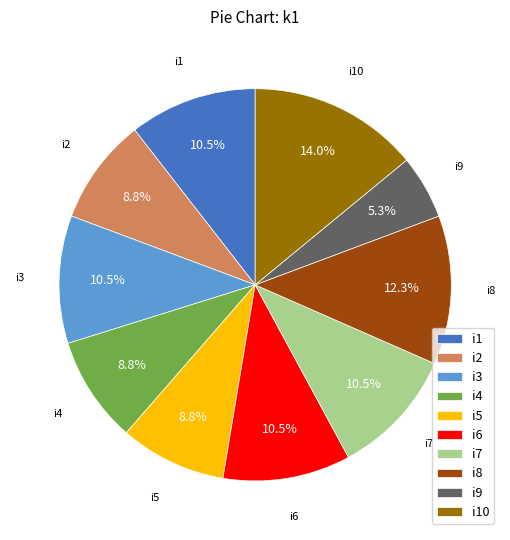

Which has a higher value, i7 or i8?

i8